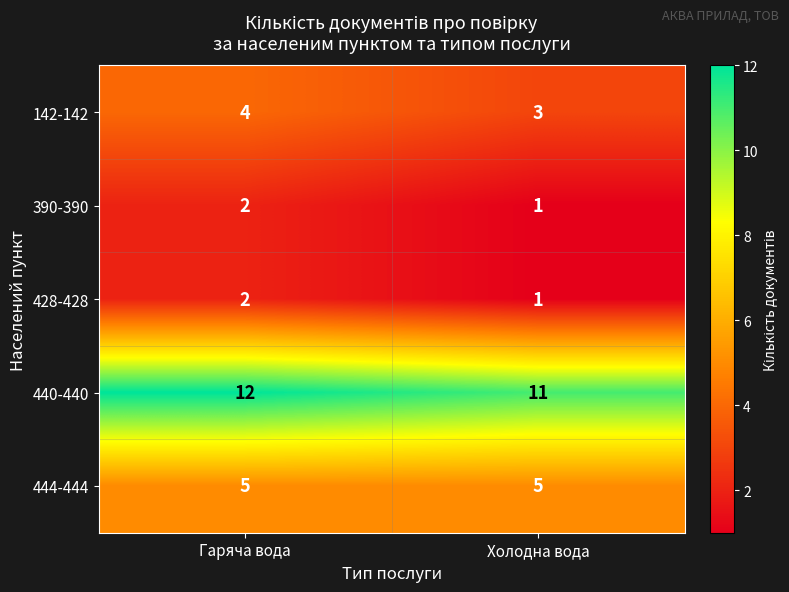

What is the spread (max minus min) of values at Гаряча вода?

10